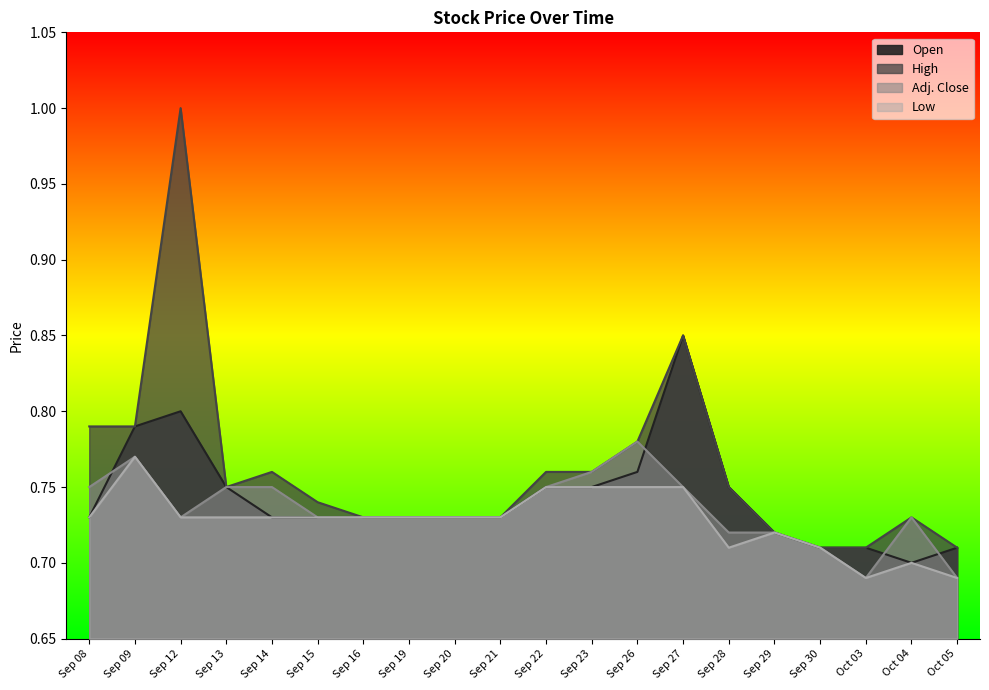

The Adj. Close series shows 0.3 at Sep 29. True or false?

False